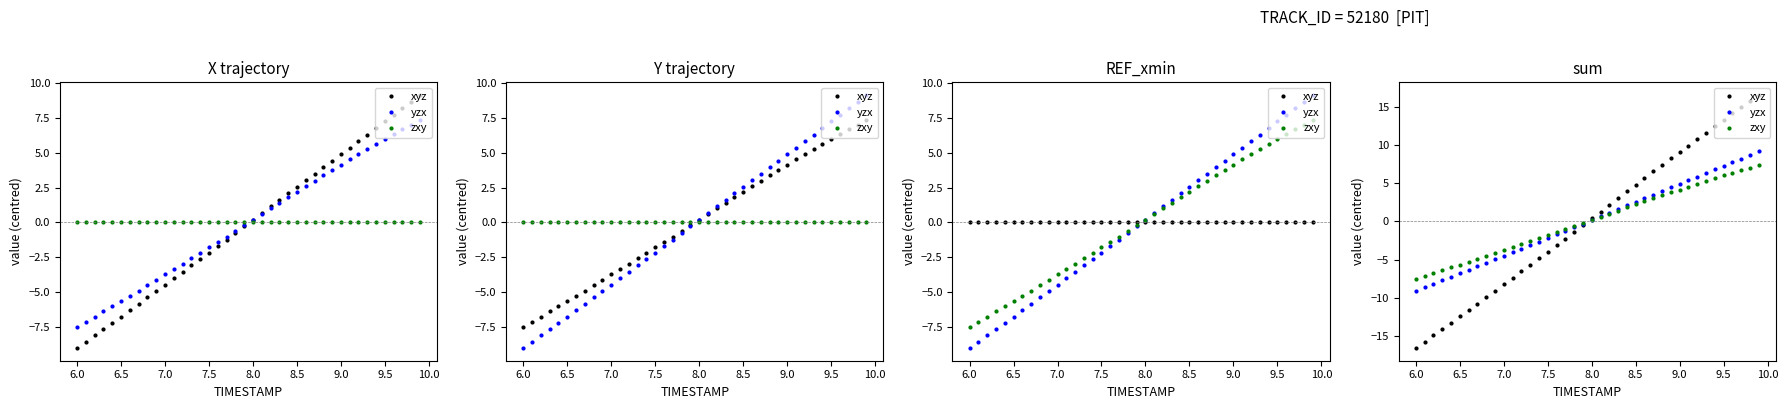

Which series has the widest spread of values?

xyz